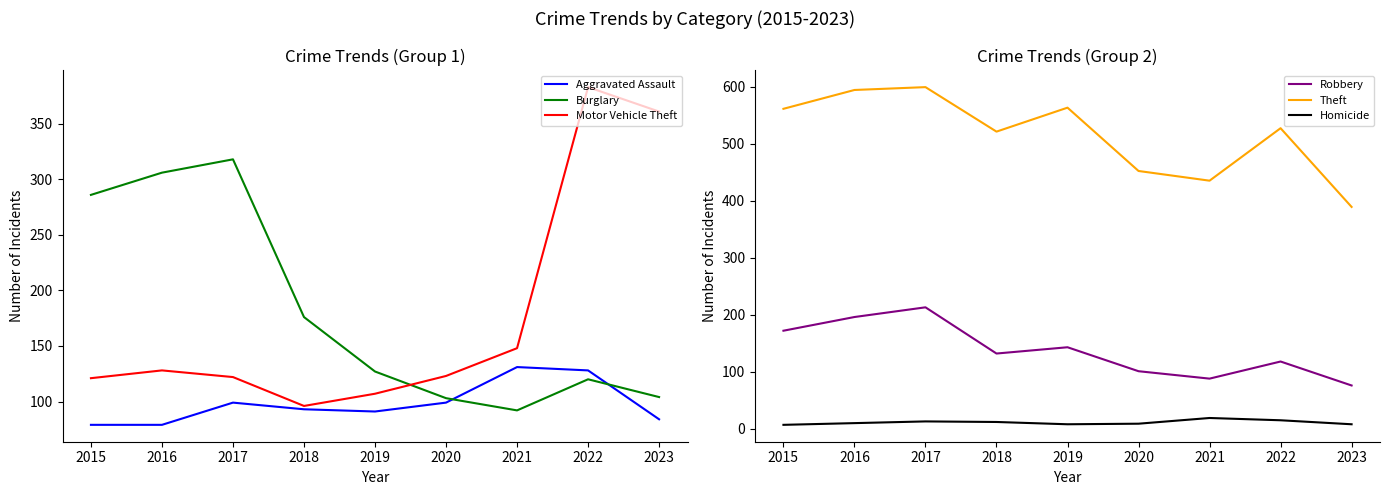

Between 2020 and 2021, which series saw the biggest shift?

Aggravated Assault